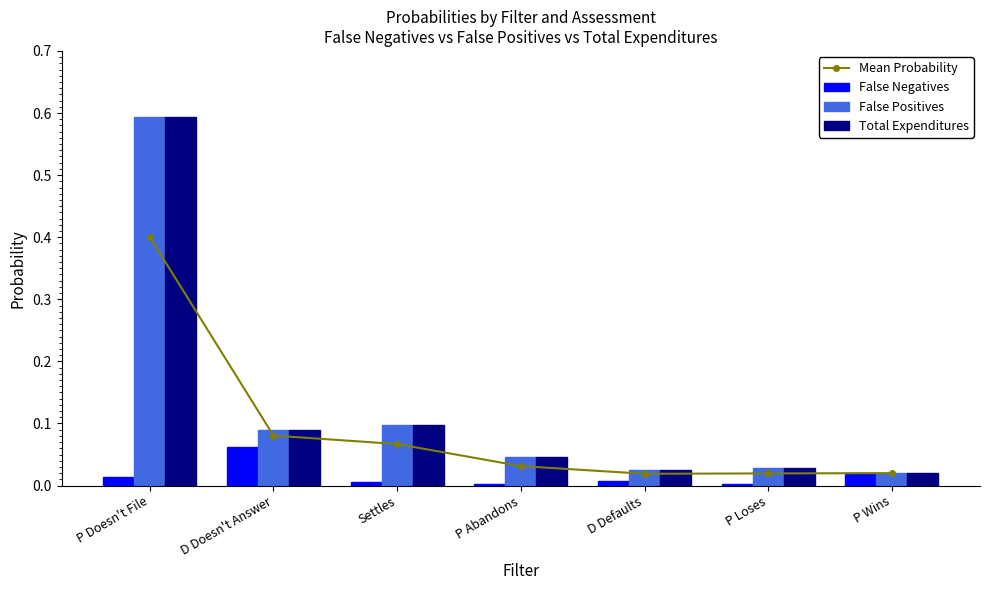

Where is False Negatives nearest to the value 0?

P Loses